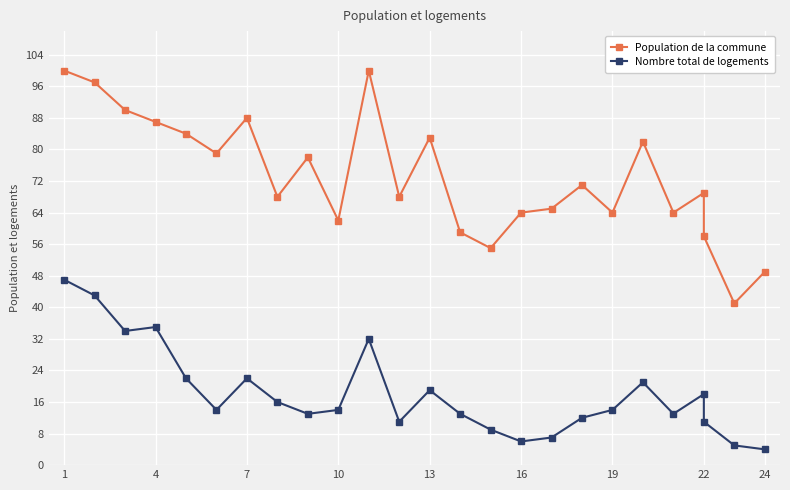

What is the sum of all Population de la commune values?

1825